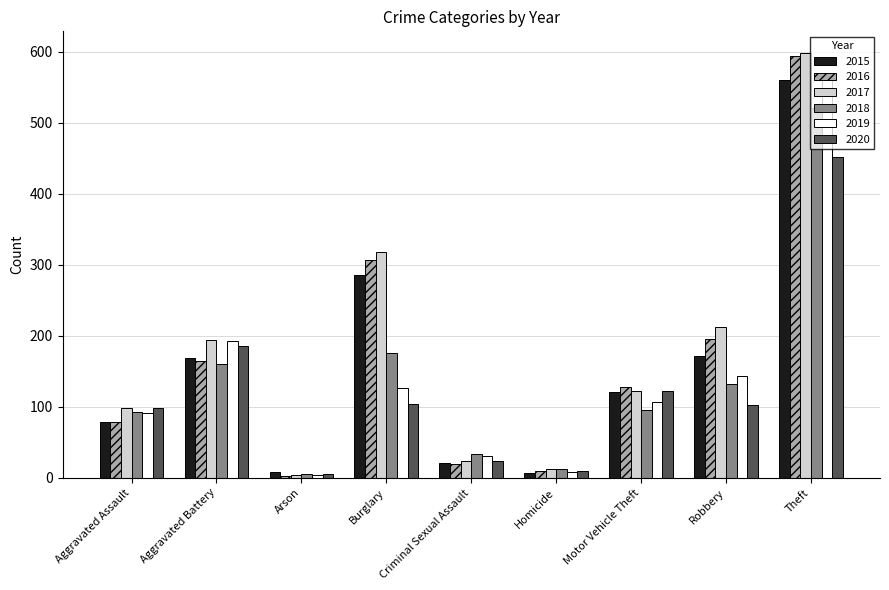

Rank the categories by 2016 value from highest to lowest.

Theft, Burglary, Robbery, Aggravated Battery, Motor Vehicle Theft, Aggravated Assault, Criminal Sexual Assault, Homicide, Arson